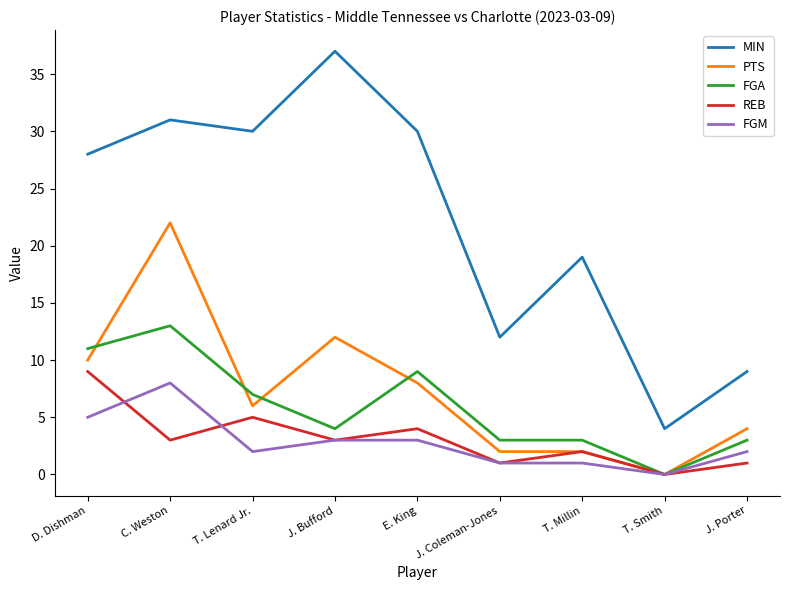

True or false: FGM and REB cross at least once.

True